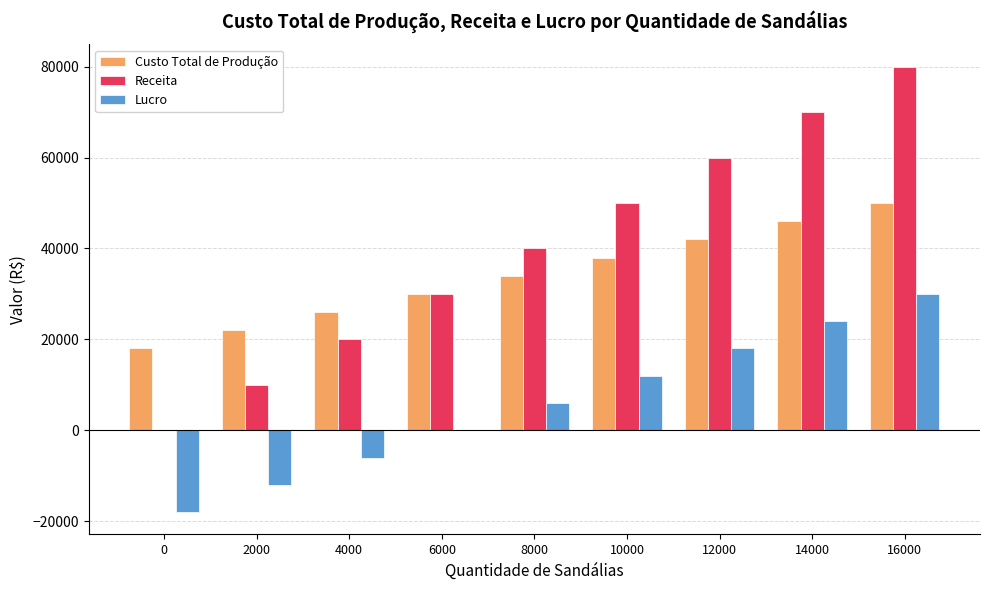

At which label is Lucro closest to 6000?

8000